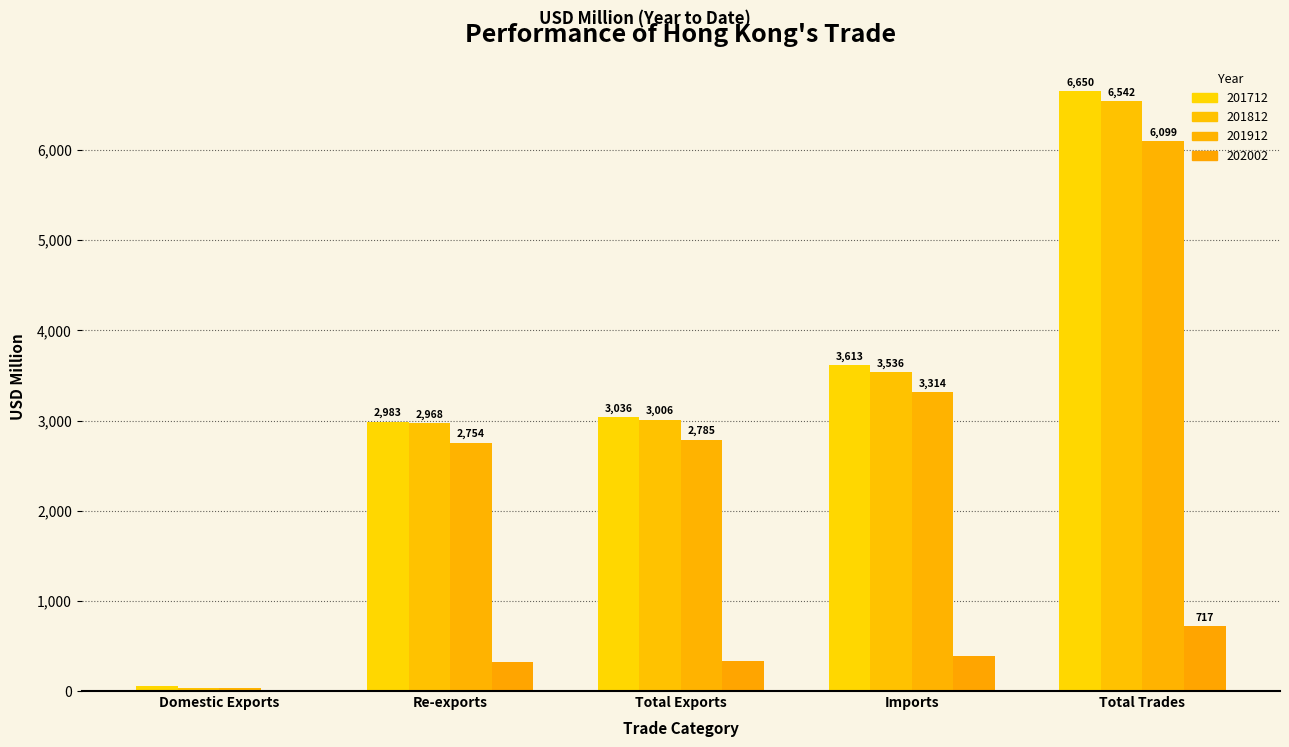

Are the bars grouped side by side (vs. stacked)?

Yes